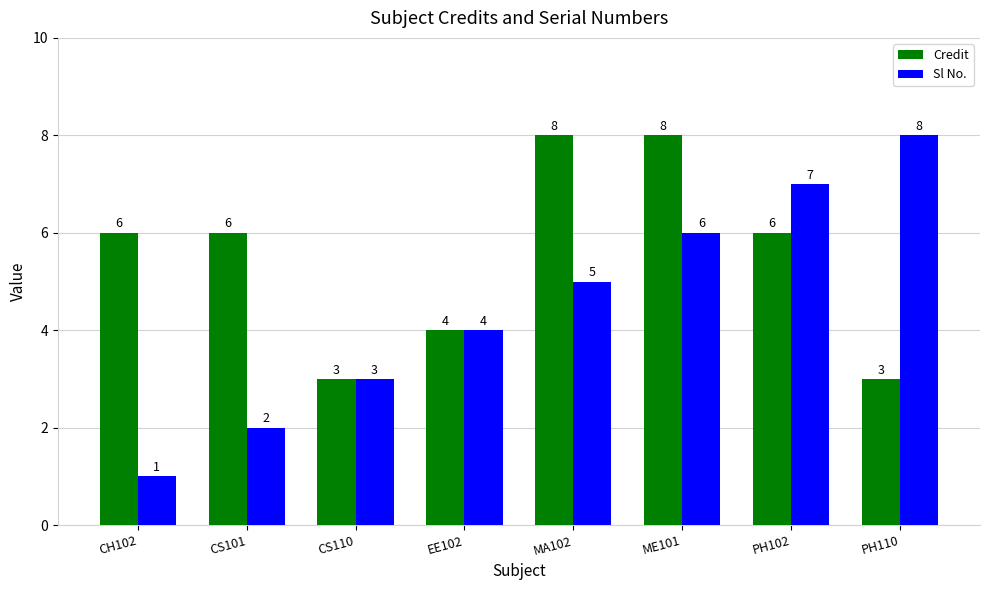

What is the total value across all series at PH110?

11